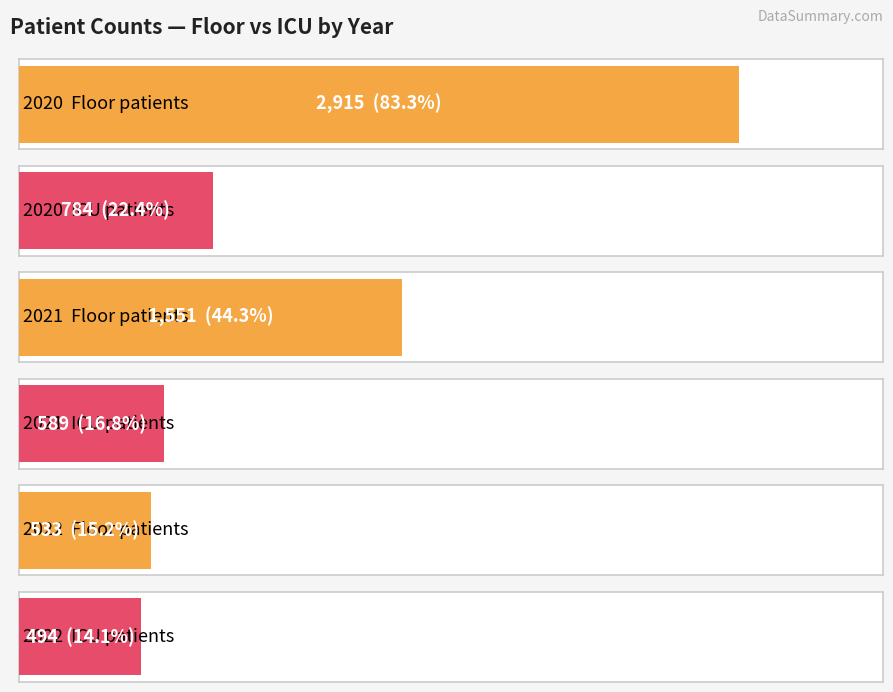

What is the average value of the Floor 2020 series?

1666